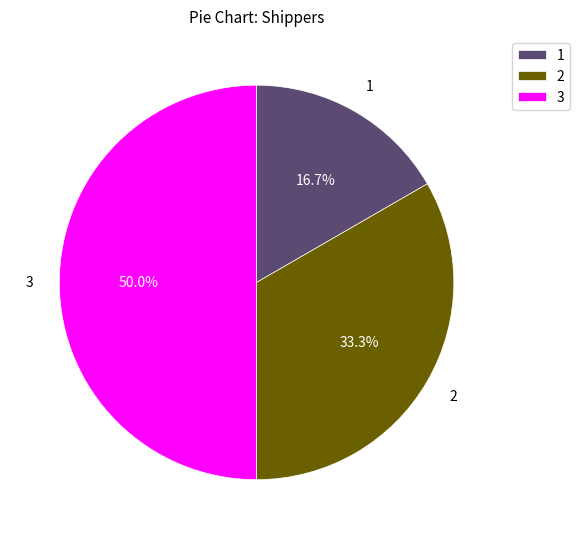

What is the smallest slice in the pie chart?

1